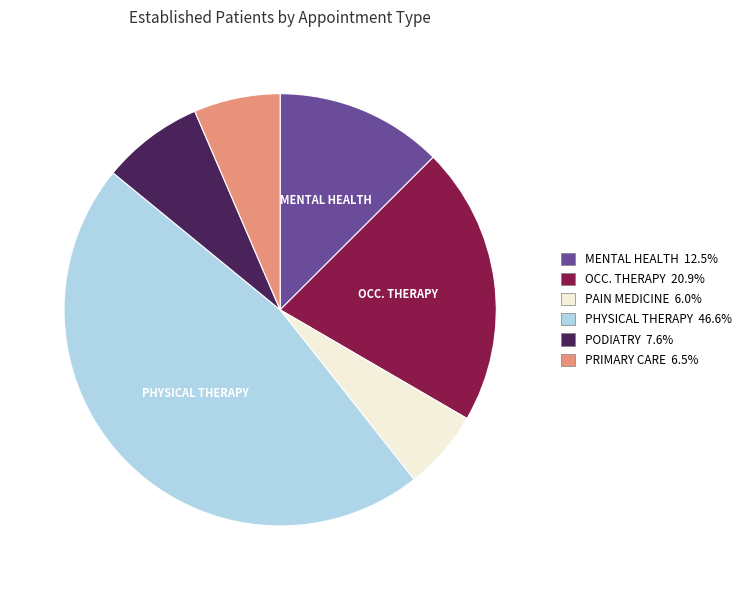

Does any single category account for the majority?

No